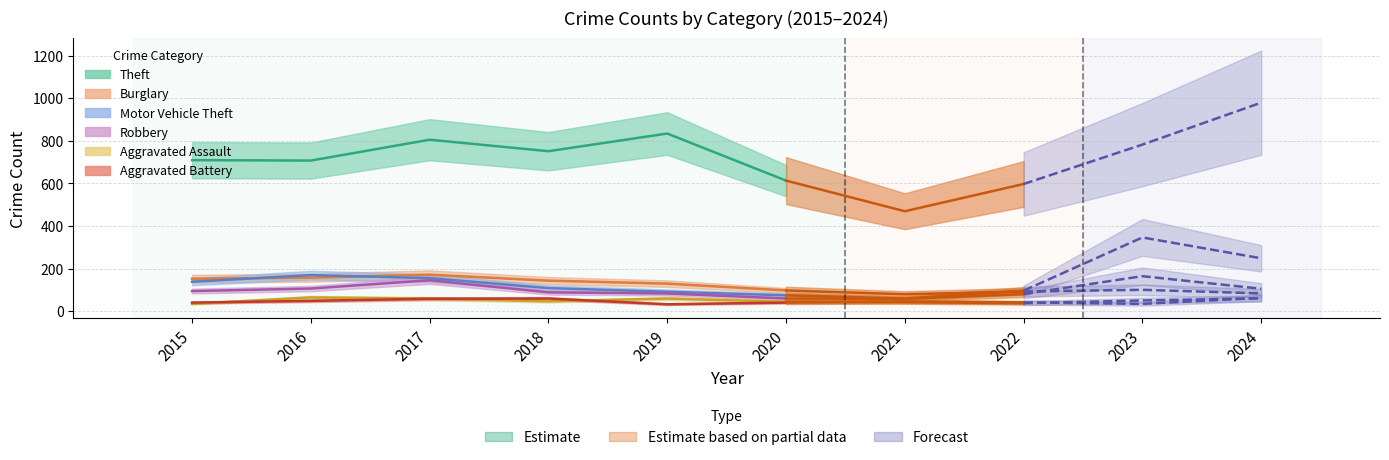

Reading left to right, extract all data points from this chart.

Aggravated Assault: 34	64	59	46	59	44	42	37	50	60
Aggravated Battery: 40	48	58	59	32	40	45	41	34	62
Burglary: 152	157	171	143	129	97	79	92	100	83
Motor Vehicle Theft: 138	169	155	108	91	74	59	96	346	248
Robbery: 94	106	145	88	83	59	57	80	164	105
Theft: 709	707	805	751	834	613	469	597	782	979